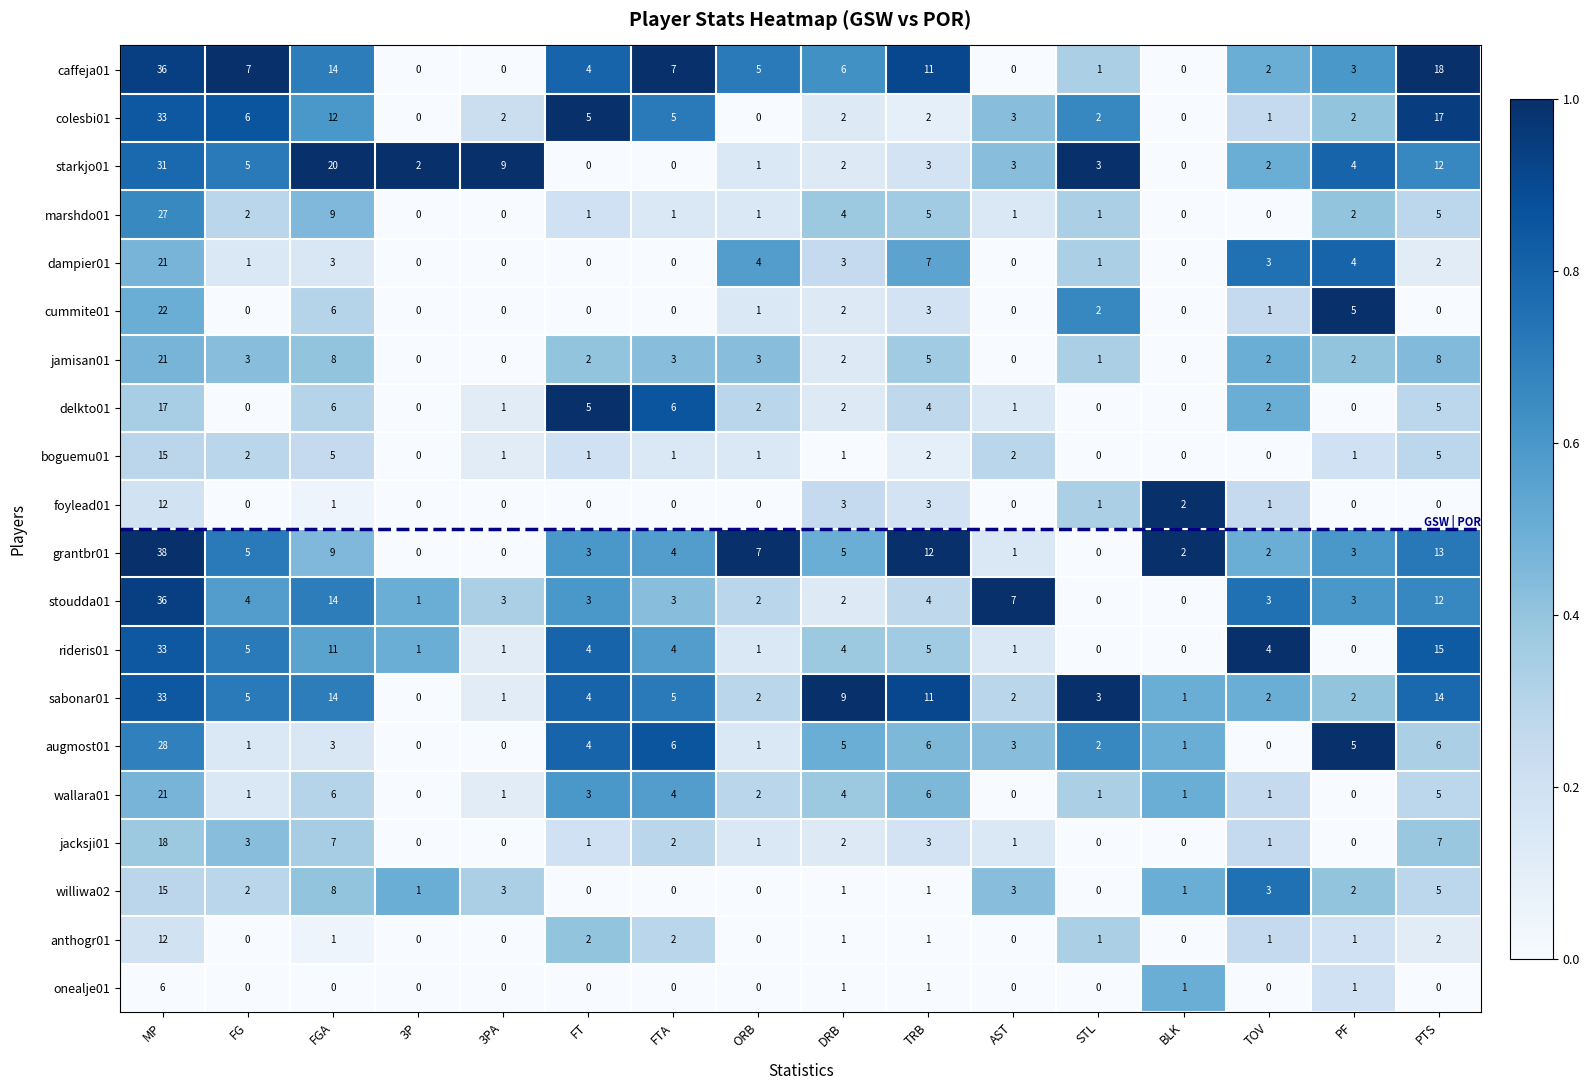

What is the difference between the highest and lowest values at FT?

5